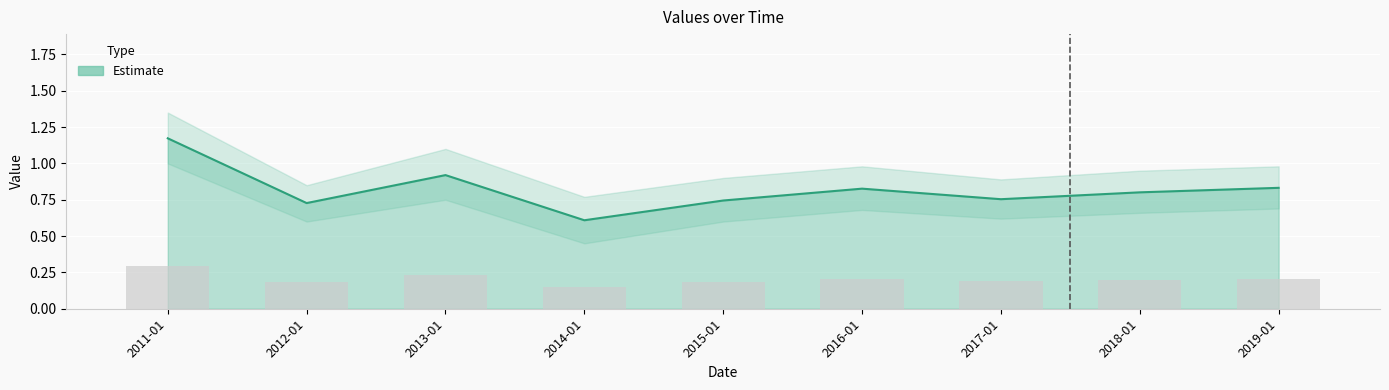

True or false: the data shows 0.9 at 2013-01.

True